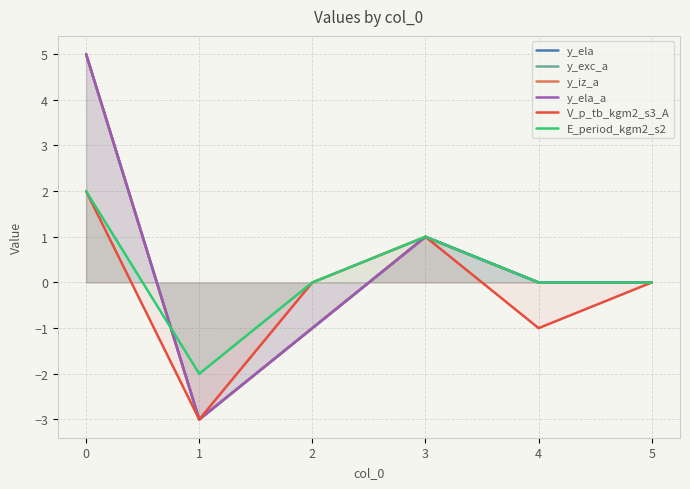

Reading left to right, list all the values displayed in this chart.

y_ela: 0=5	1=-3	2=-1	3=1	4=0	5=0
y_exc_a: 0=5	1=-3	2=-1	3=1	4=0	5=0
y_iz_a: 0=5	1=-3	2=-1	3=1	4=0	5=0
y_ela_a: 0=5	1=-3	2=-1	3=1	4=0	5=0
V_p_tb_kgm2_s3_A: 0=2	1=-3	2=0	3=1	4=-1	5=0
E_period_kgm2_s2: 0=2	1=-2	2=0	3=1	4=0	5=0